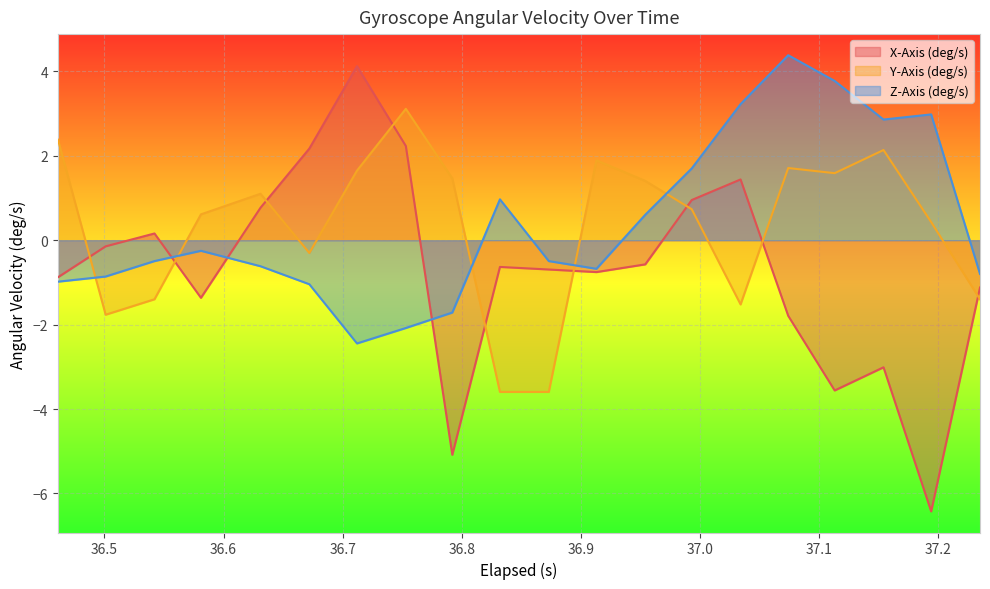

Which series ends up on top after the final intersection of Y-Axis (deg/s) and Z-Axis (deg/s)?

Z-Axis (deg/s)